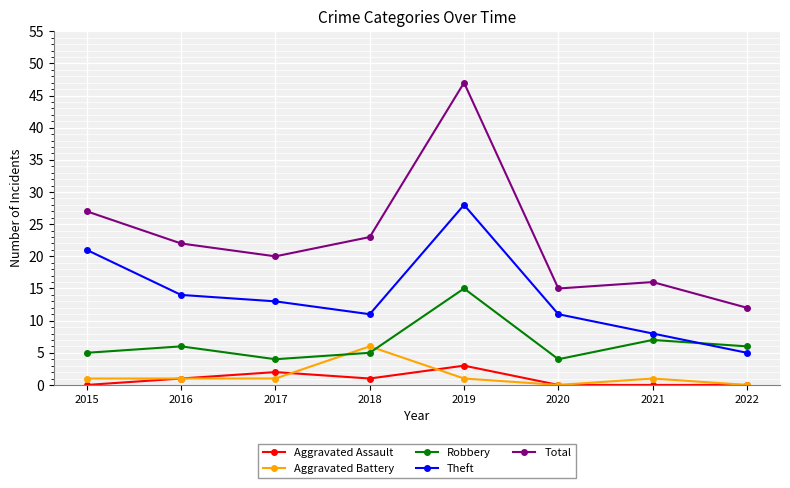

The value of Aggravated Battery at 2016 is 1. True or false?

True